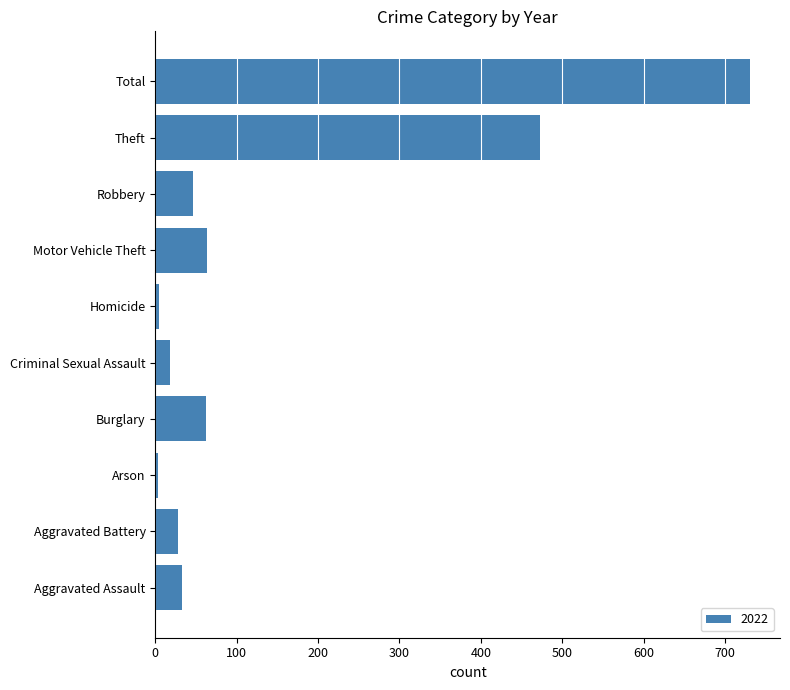

What is the sum of all values?

1462